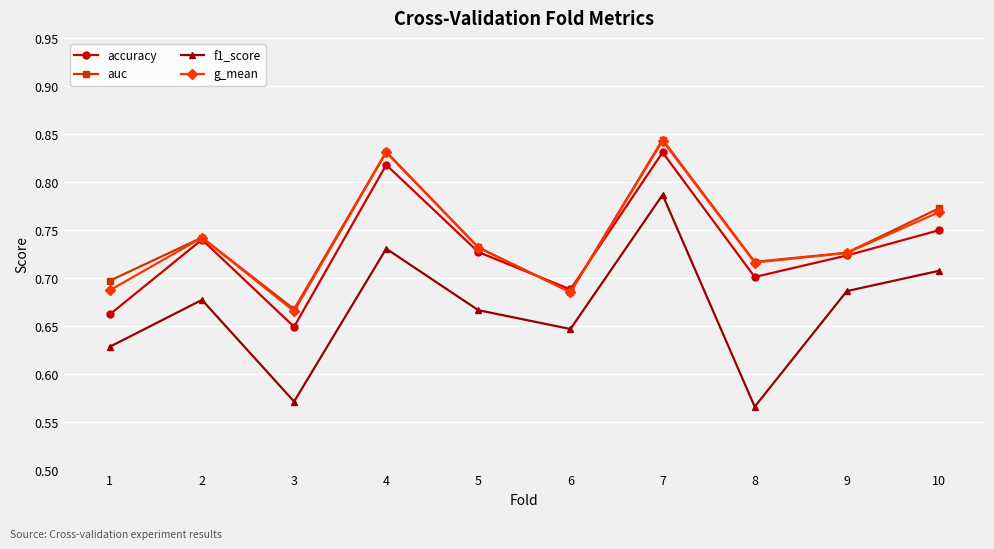

Where is auc nearest to the value 0?

3